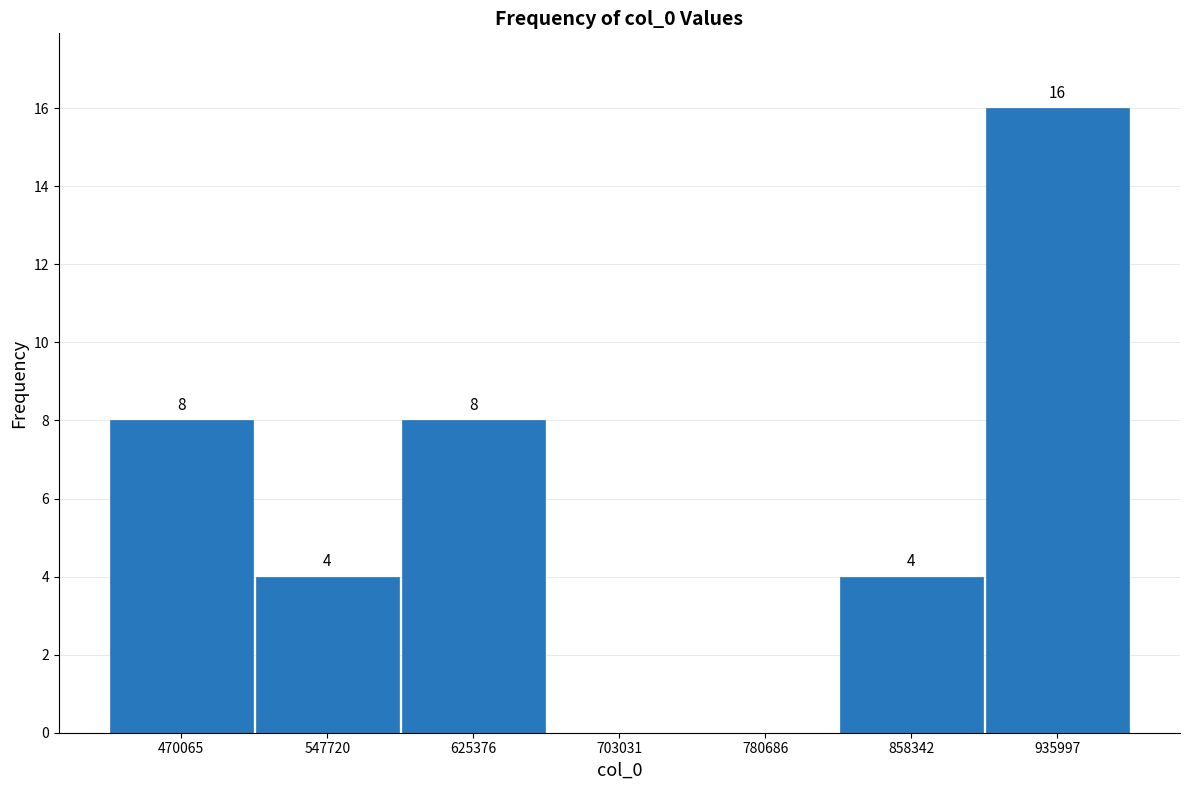

Which range on the x-axis has the tallest bar?

900000 to 970000